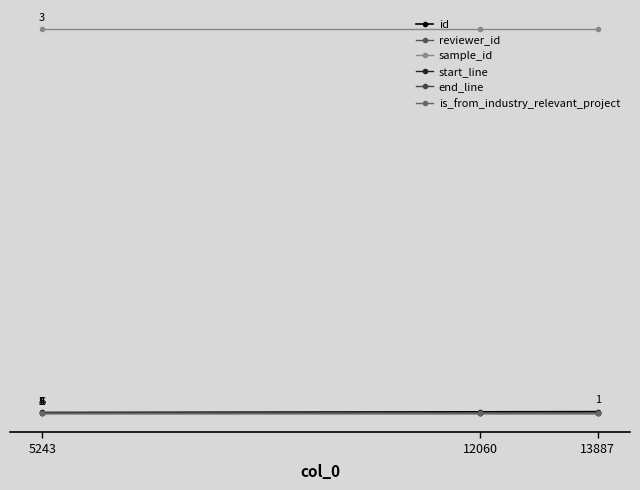

Where is sample_id nearest to the value 3922349?

5243